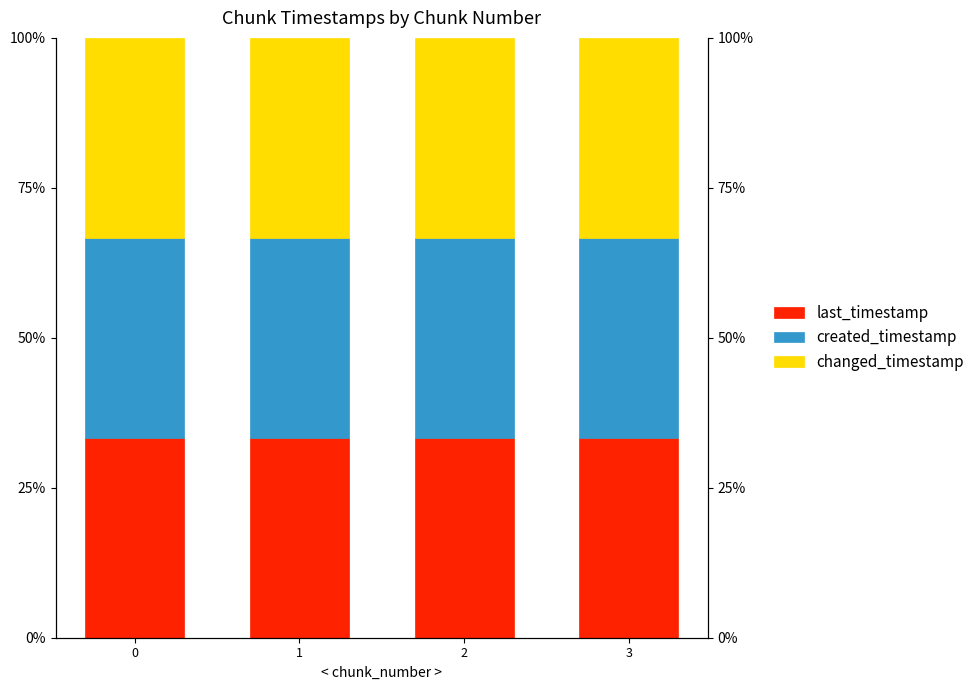

Are the bars horizontal?

No